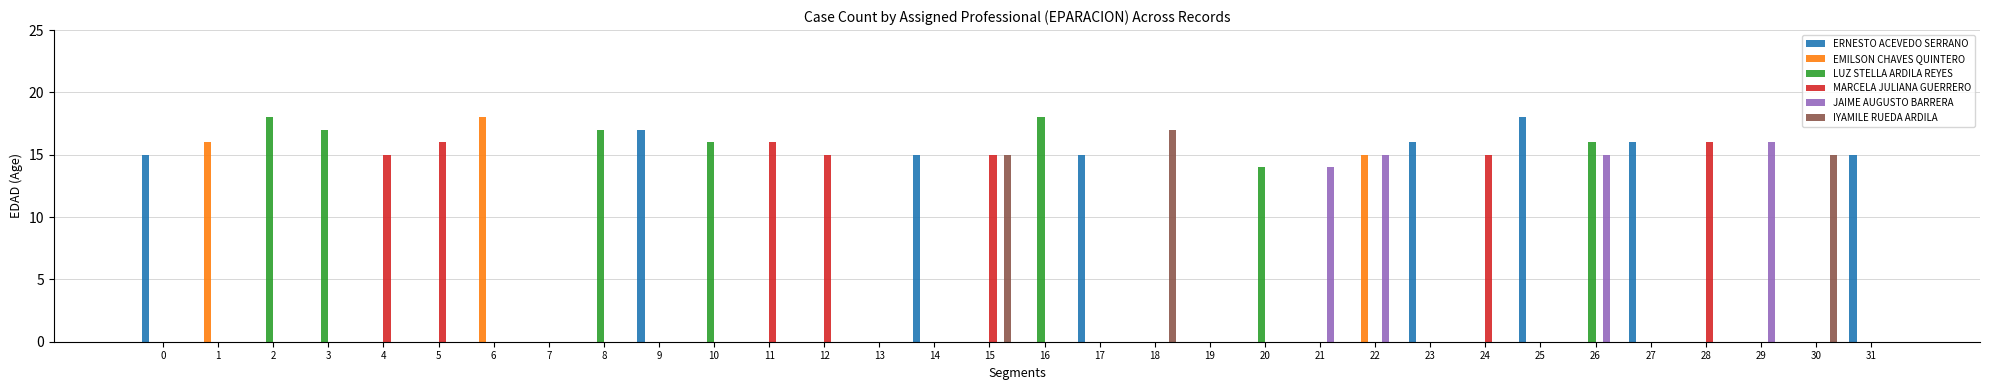

Count the number of categories in the chart.

32